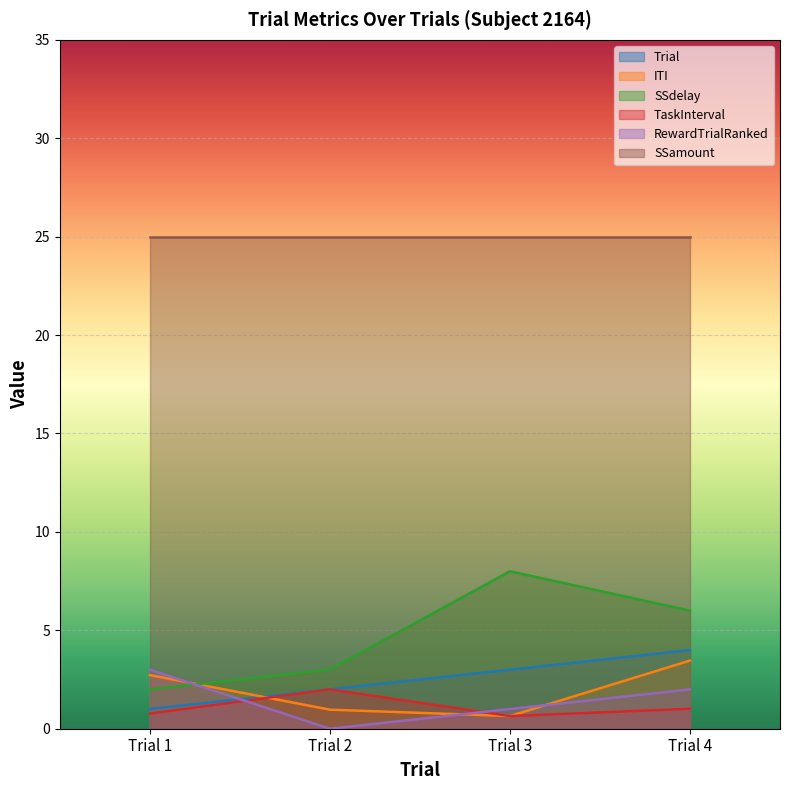

Which has a higher value, Trial 1 or Trial 3?

Trial 3